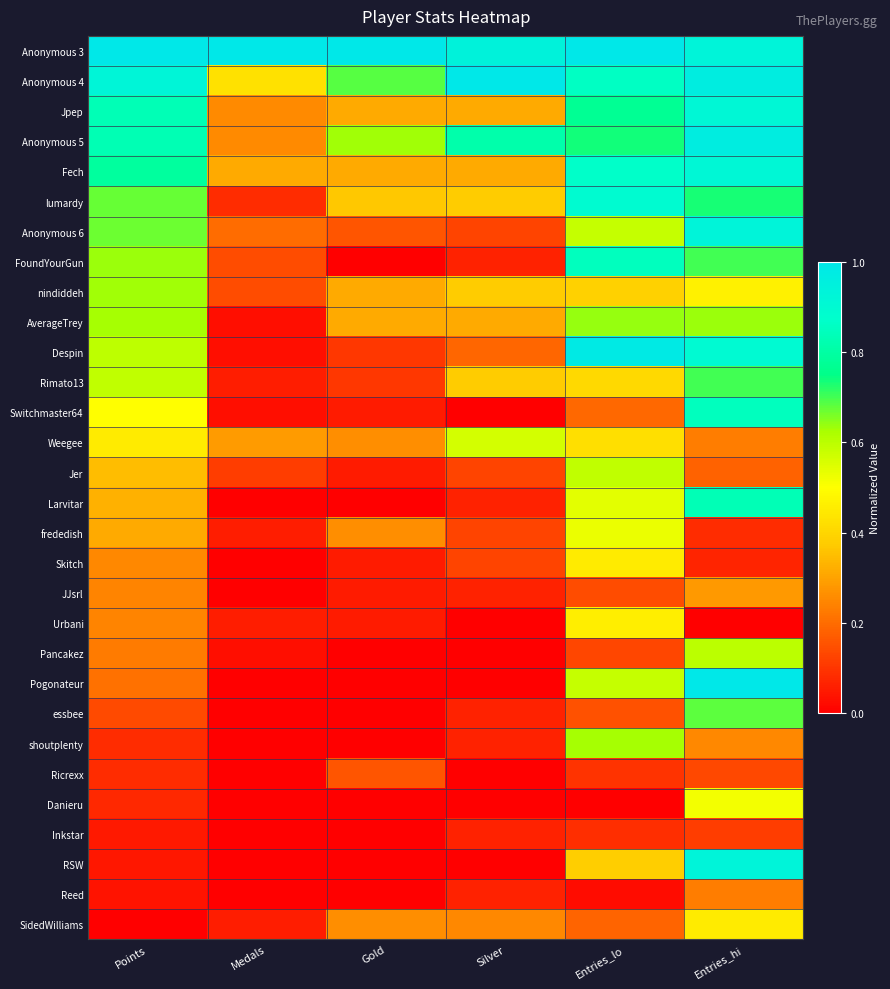

Rank the series by their maximum value, from highest to lowest.

Anonymous 3, Anonymous 4, Pogonateur, Despin, Anonymous 5, Anonymous 6, RSW, Jpep, Fech, lumardy, Switchmaster64, FoundYourGun, Larvitar, Rimato13, essbee, AverageTrey, nindiddeh, shoutplenty, Pancakez, Jer, Weegee, frededish, Danieru, Urbani, Skitch, SidedWilliams, JJsrl, Reed, Ricrexx, Inkstar